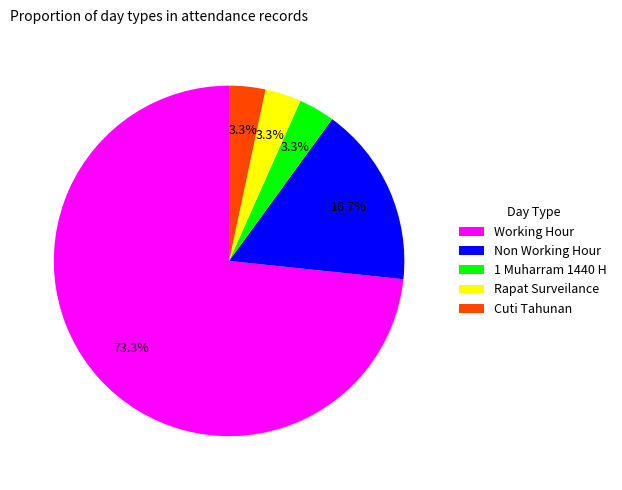

Does Working Hour account for over 50% of the chart?

Yes